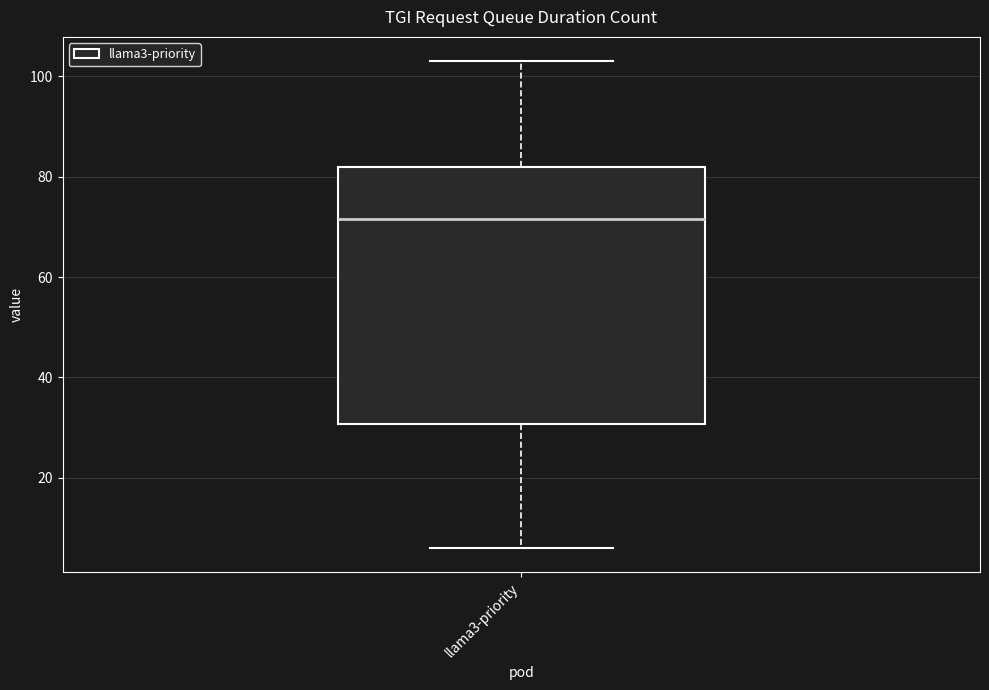

Transcribe this box plot: give where the median line is, the range the box spans, and where the two whiskers end, as read against the y-axis. The values are not printed on the chart, so give them approximately, as read against the axis.

median 72, box 30 to 82, whiskers 6 to 104